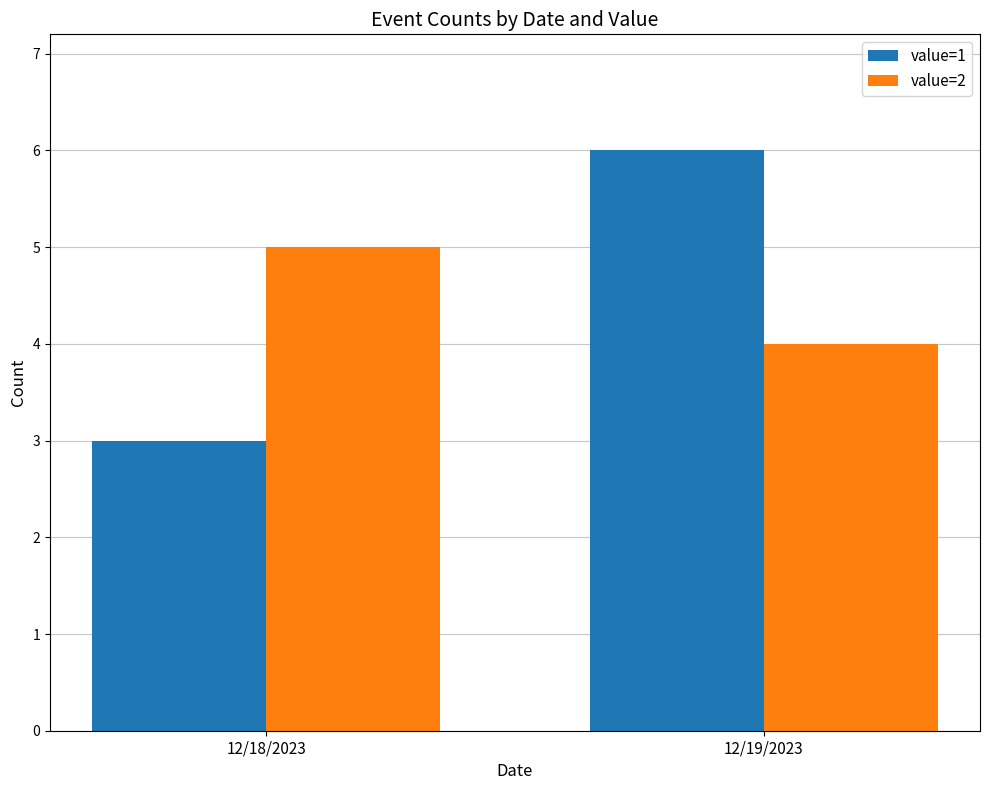

The value of value=2 at 12/18/2023 is 7. True or false?

False